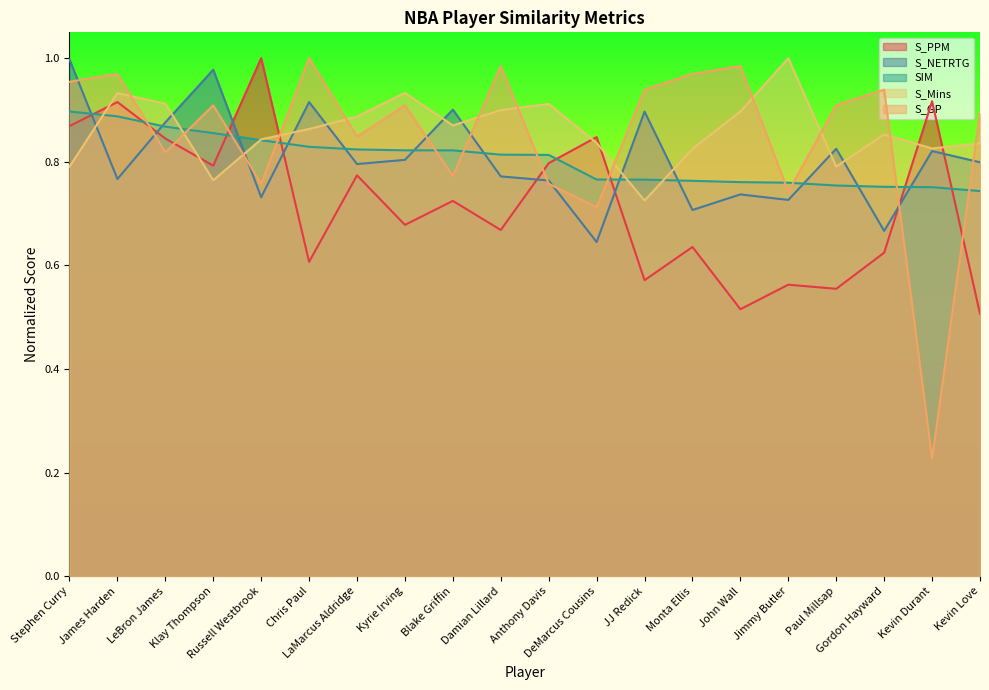

At which label does S_NETRTG reach its peak?

Stephen Curry